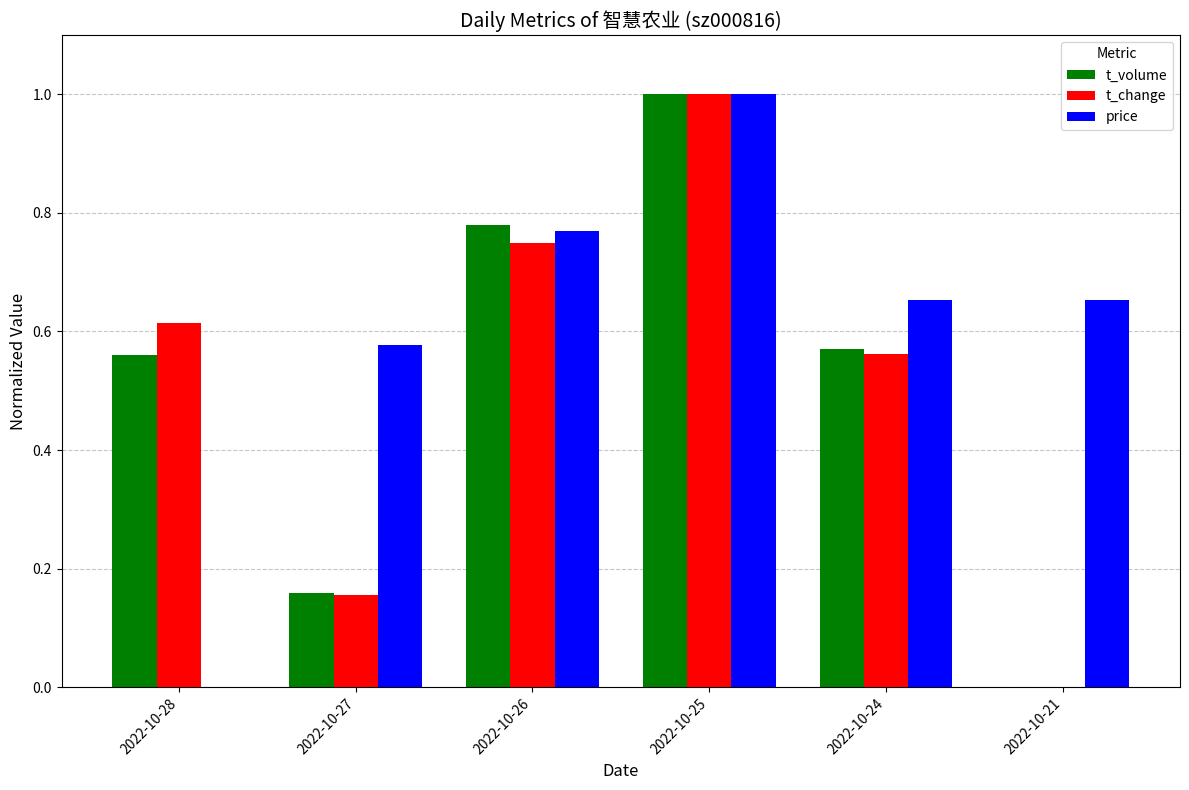

Where is price nearest to the value 0?

2022-10-28